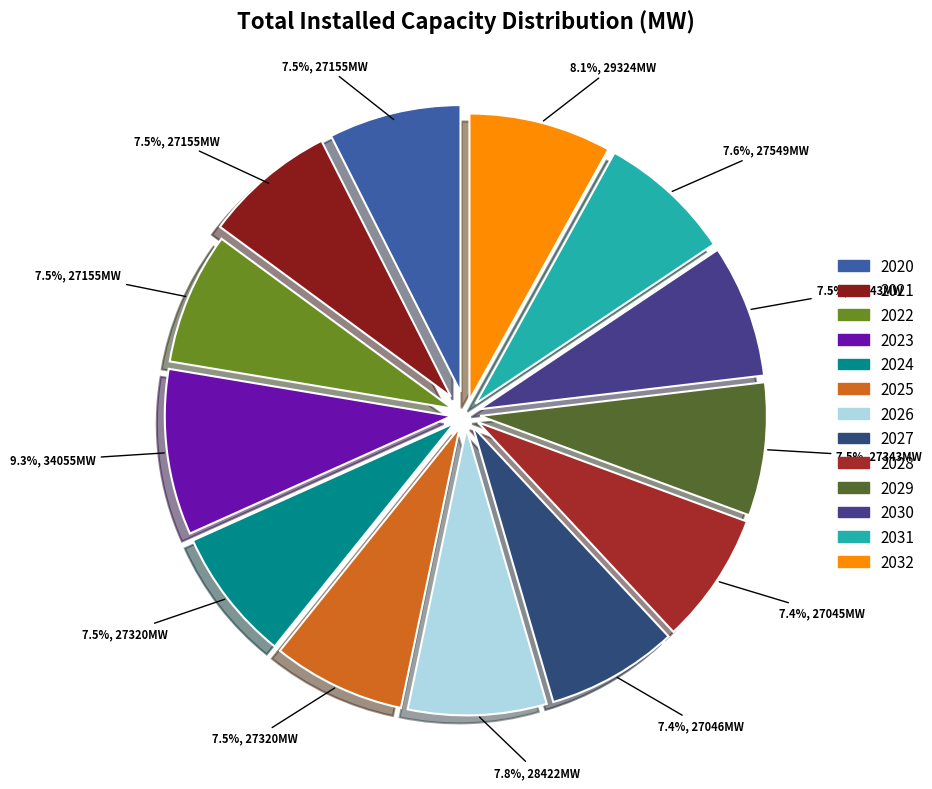

The 2023 slice represents 1% of the pie. True or false?

False